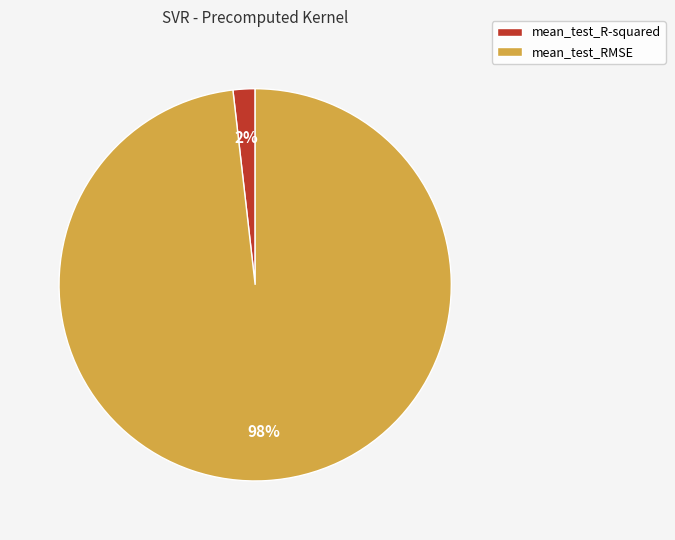

Is it true that mean_test_RMSE is 98% of the pie?

True